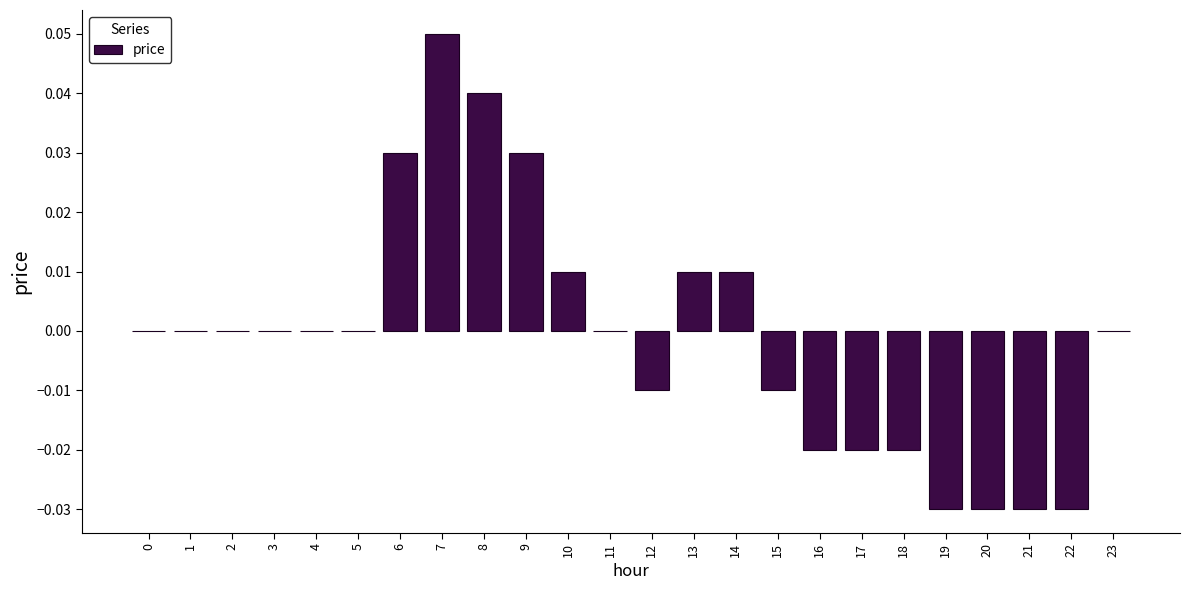

The value at 22 is -0.0. True or false?

True